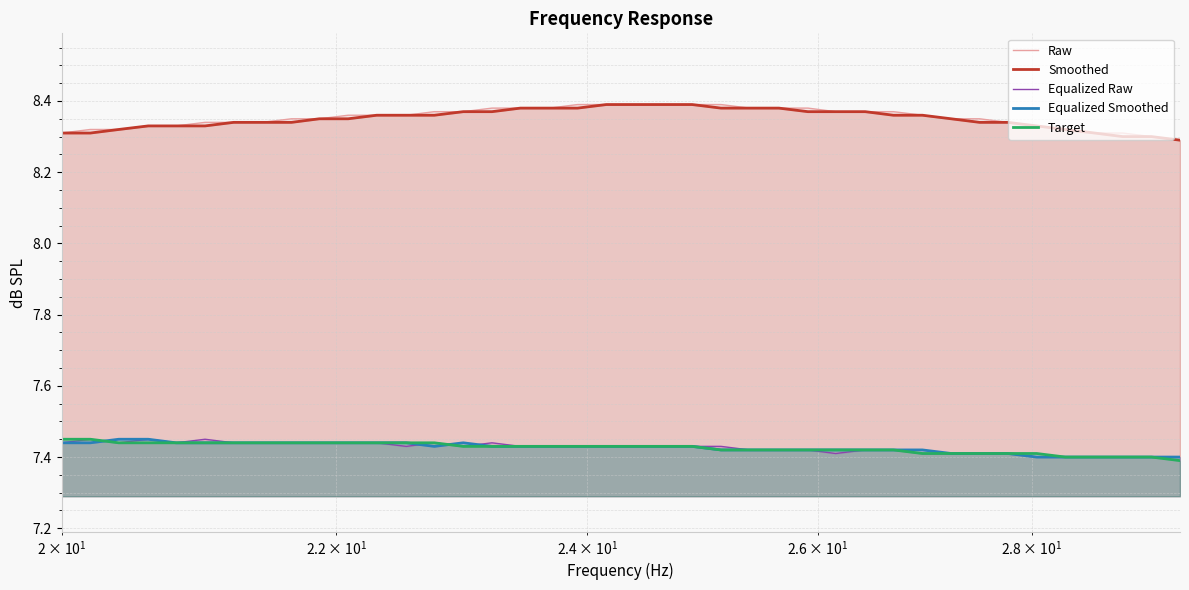

What is the sum of all Equalized Raw values?

297.0